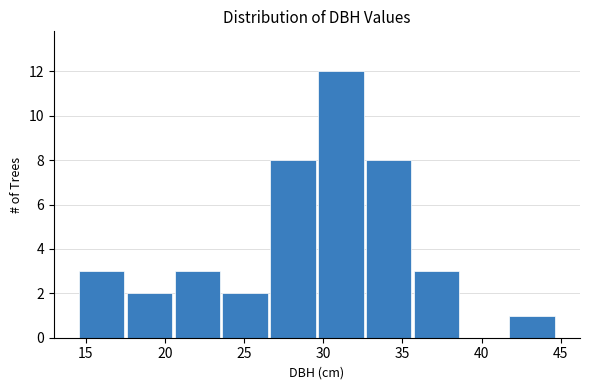

Over which range of the x-axis is the bar tallest?

29.5 to 32.5